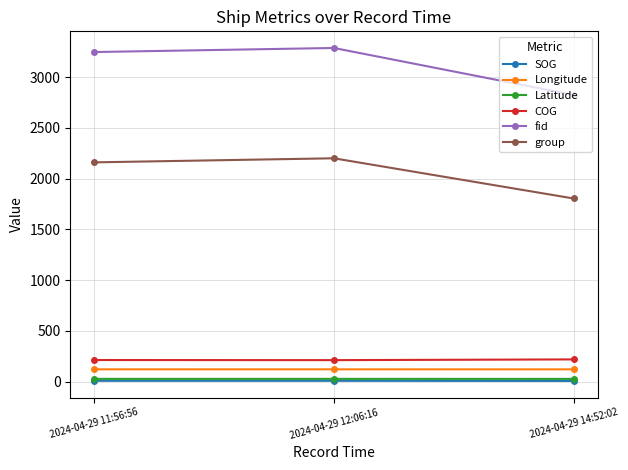

What is the minimum value for fid?

2825.0